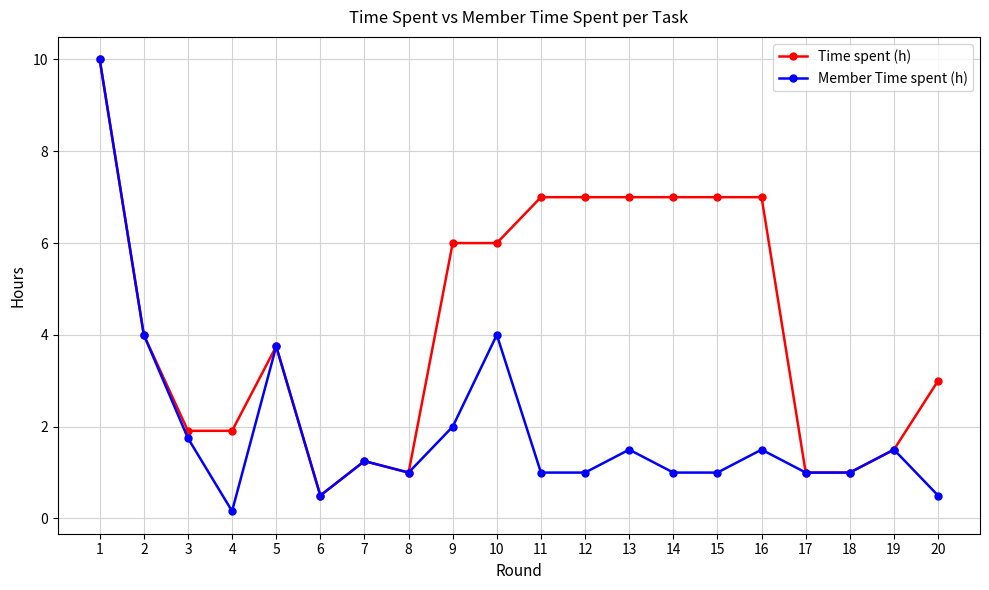

List the series in order of their overall mean, lowest first.

Member Time spent (h), Time spent (h)